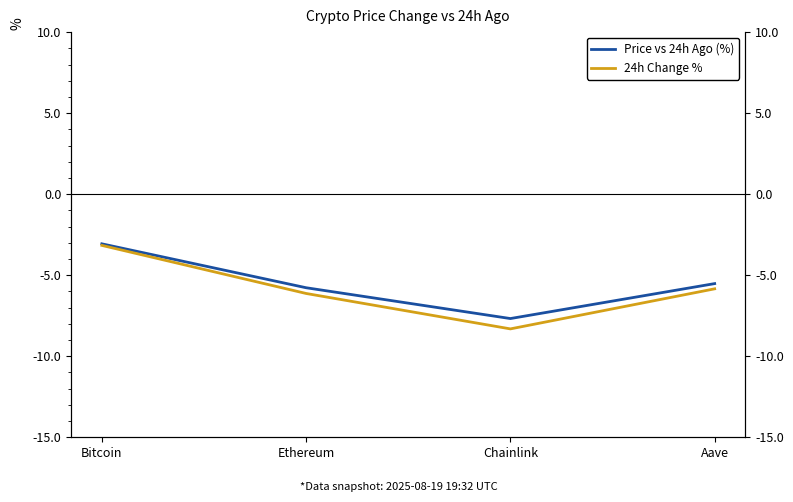

The Price vs 24h Ago (%) series shows -5.8 at Ethereum. True or false?

True